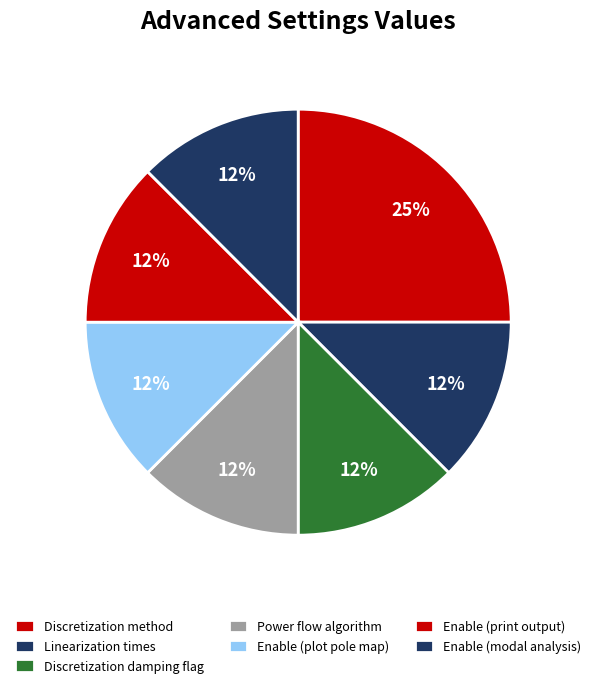

Count the number of slices in the pie.

7